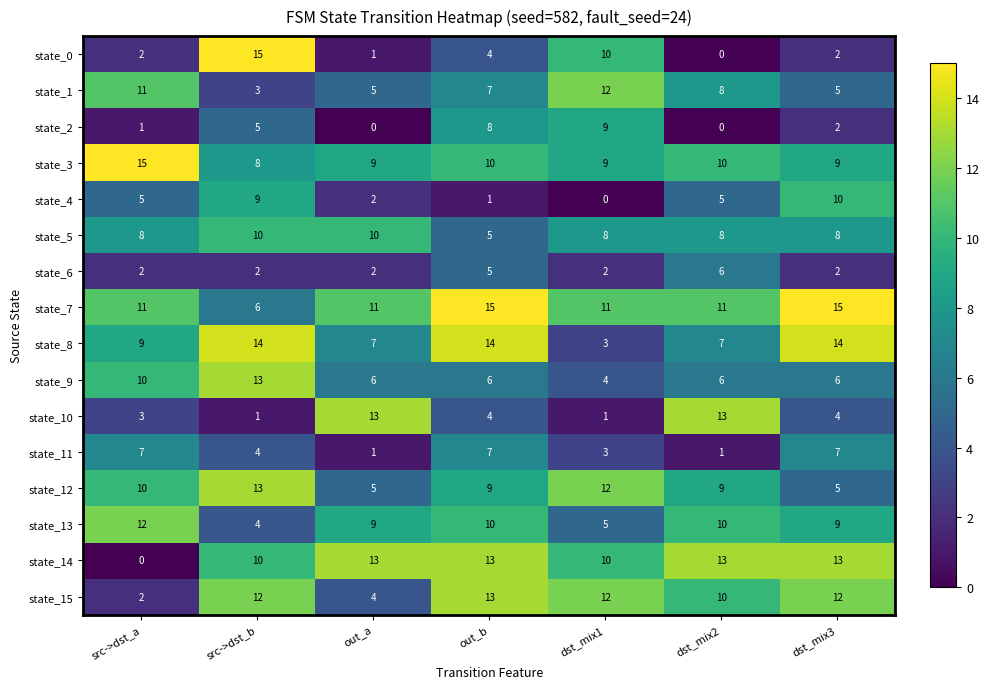

What is the spread (max minus min) of values at out_b?

14